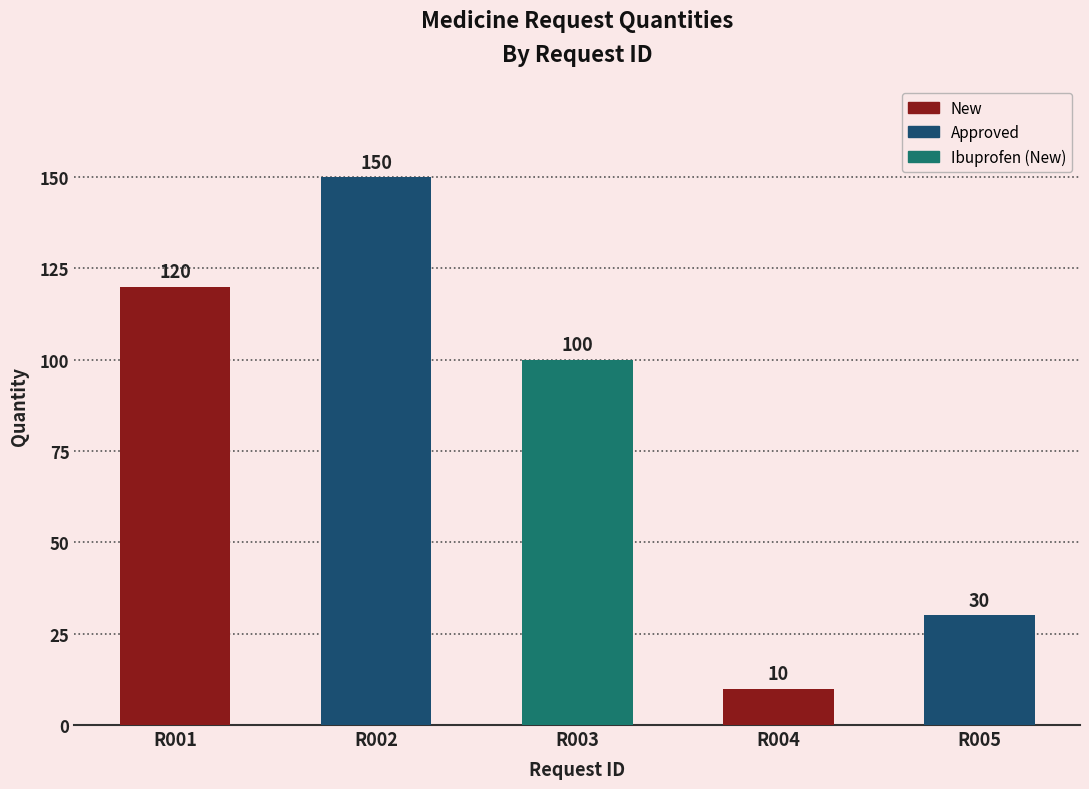

At which label does the data first exceed 100?

R001